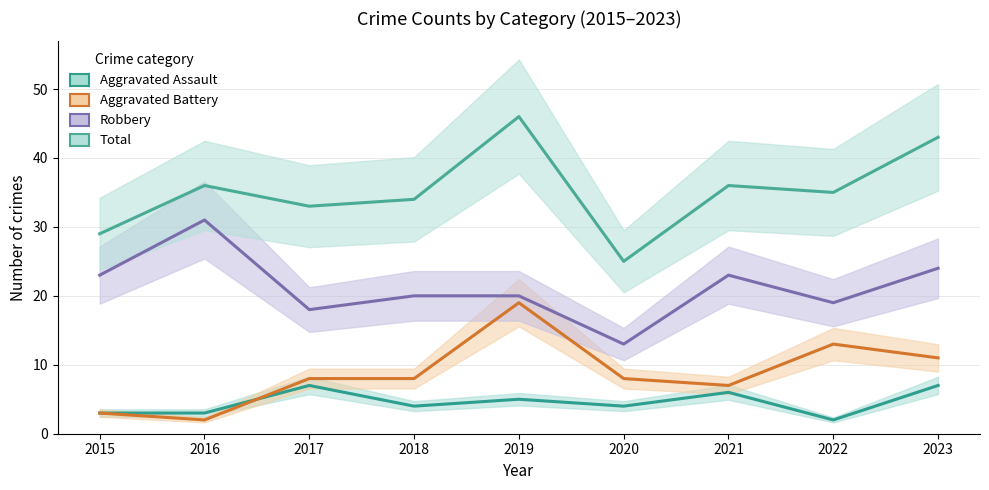

At 2017, list the series in order from smallest to largest.

Aggravated Assault, Aggravated Battery, Robbery, Total